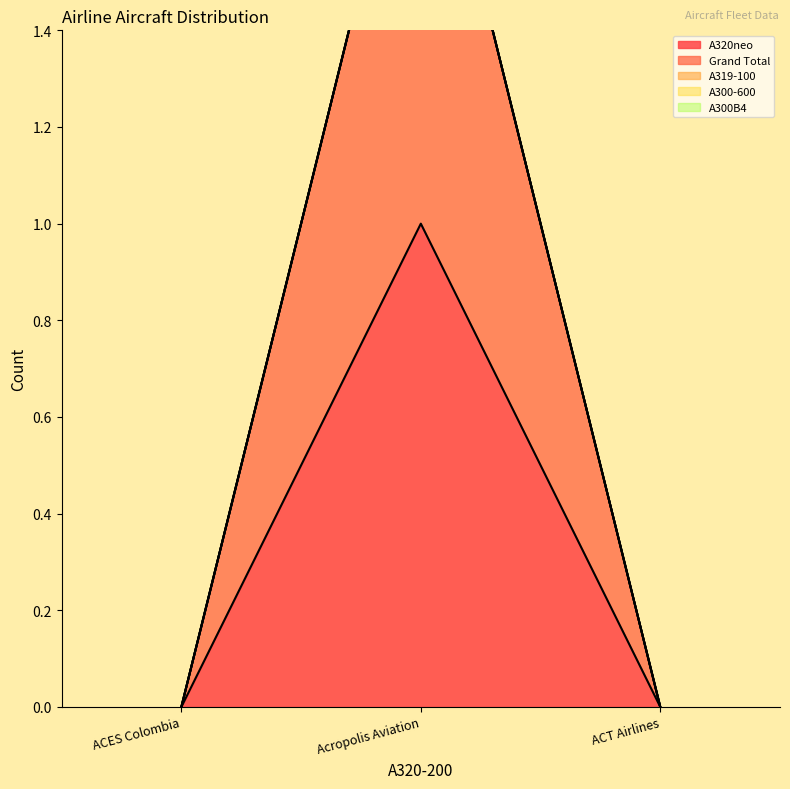

At how many categories does at least one series exceed 0?

1